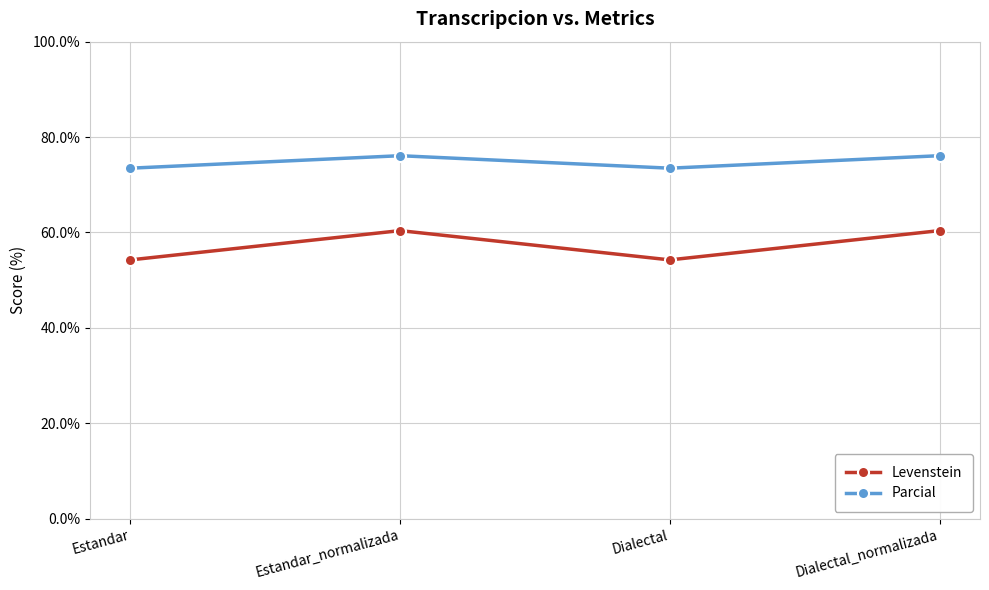

What is the minimum value shown in the chart?

54.2